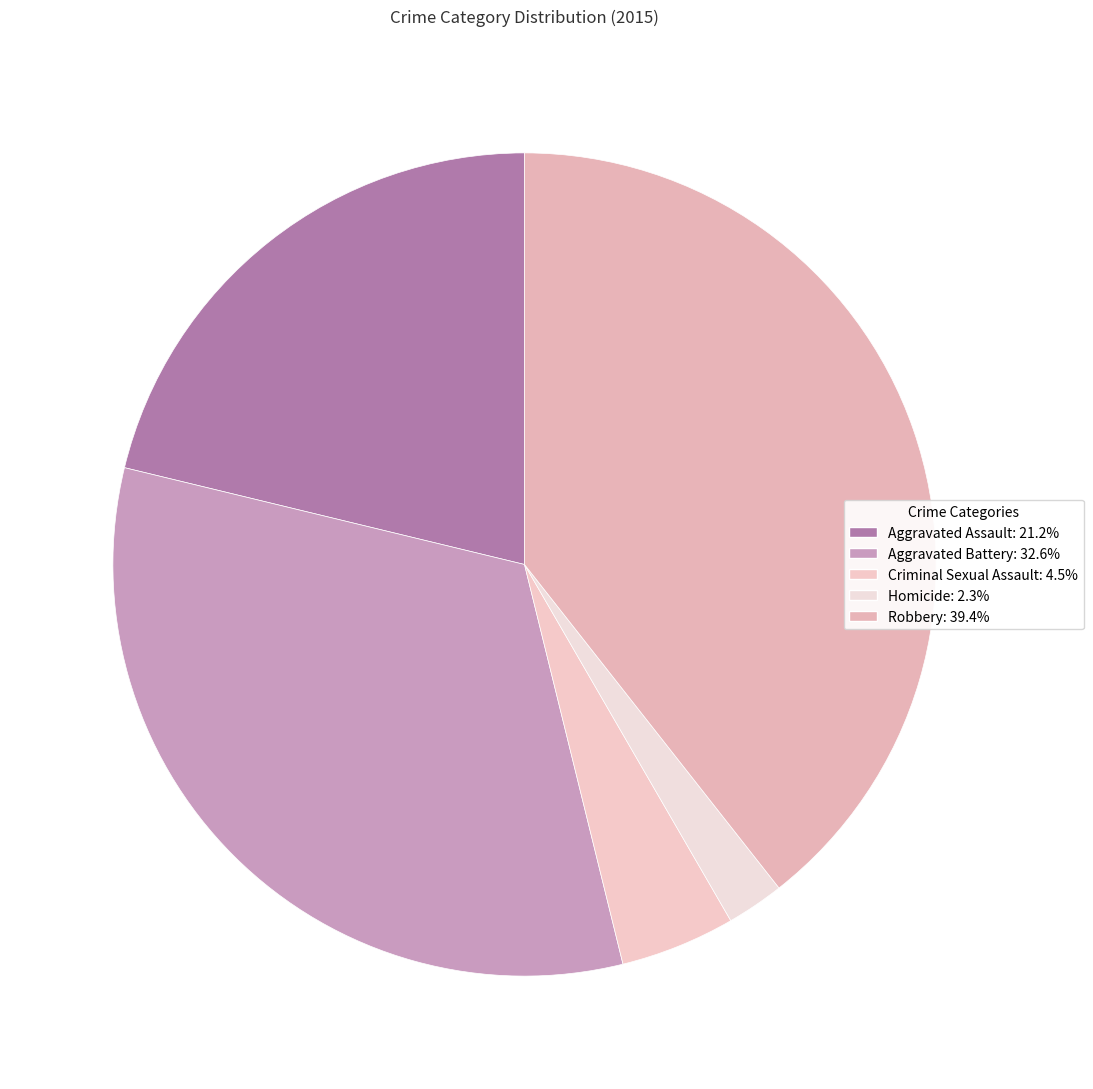

How many slices are in this pie chart?

5